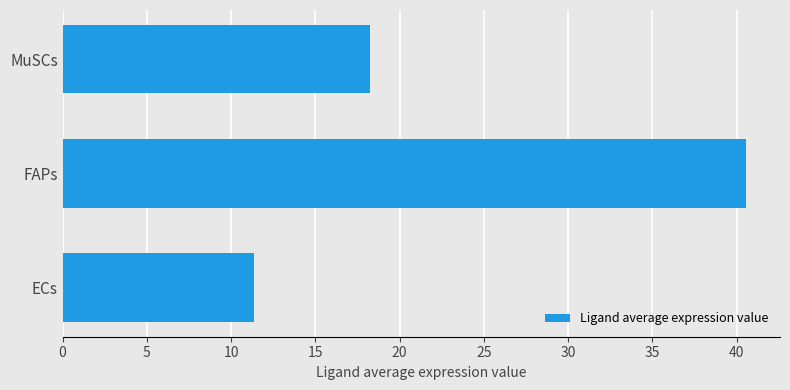

Reading bottom to top, what are all the values shown in this chart?

11.3	40.5	18.2